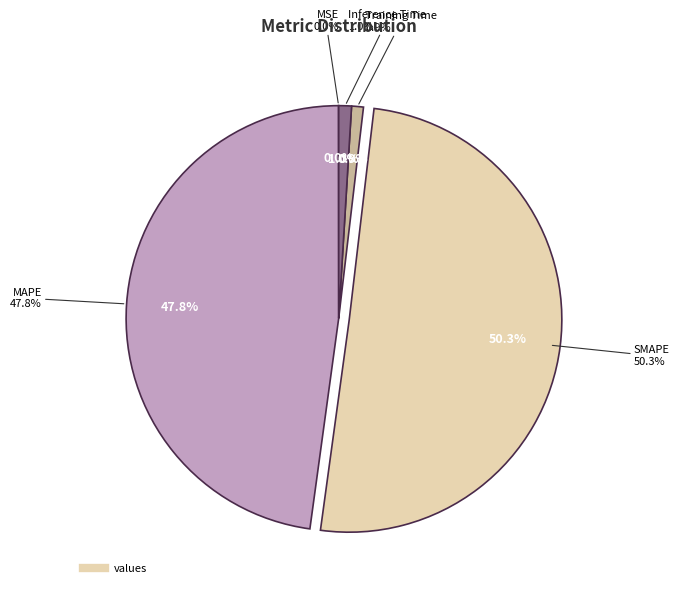

Is it true that Training Time is 1% of the pie?

True